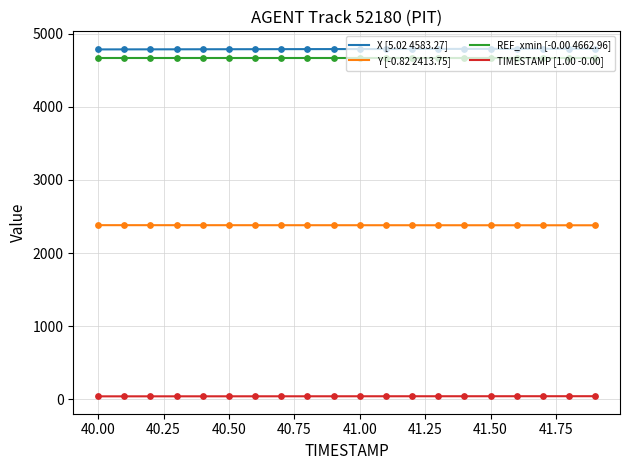

True or false: TIMESTAMP [1.00 -0.00] and Y [-0.82 2413.75] cross at least once.

False